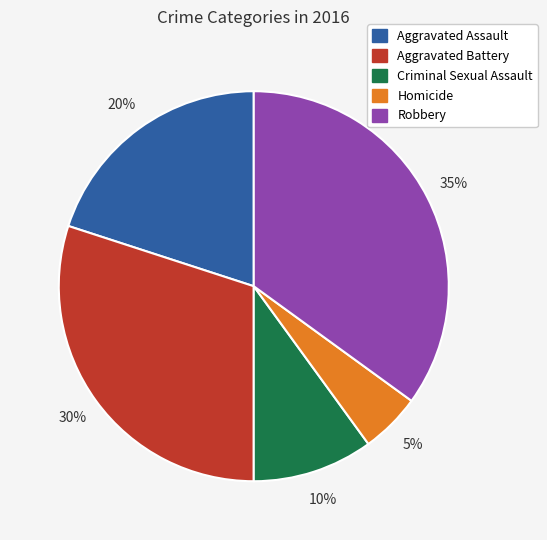

Is there any slice that represents more than half of the pie?

No